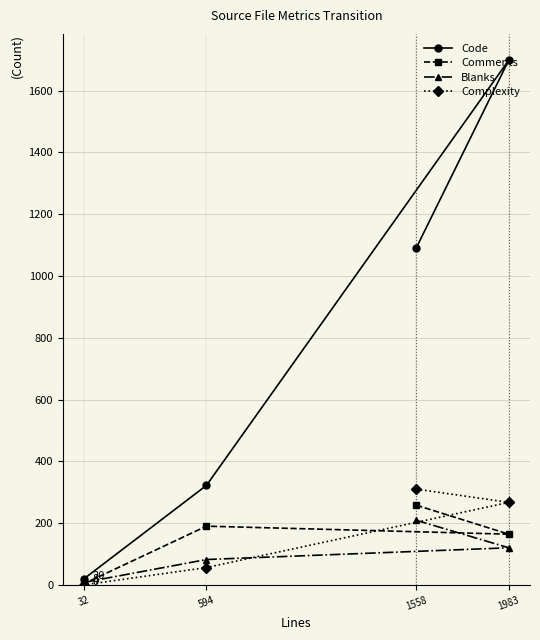

At 1558, list the series in order from smallest to largest.

Blanks, Comments, Complexity, Code